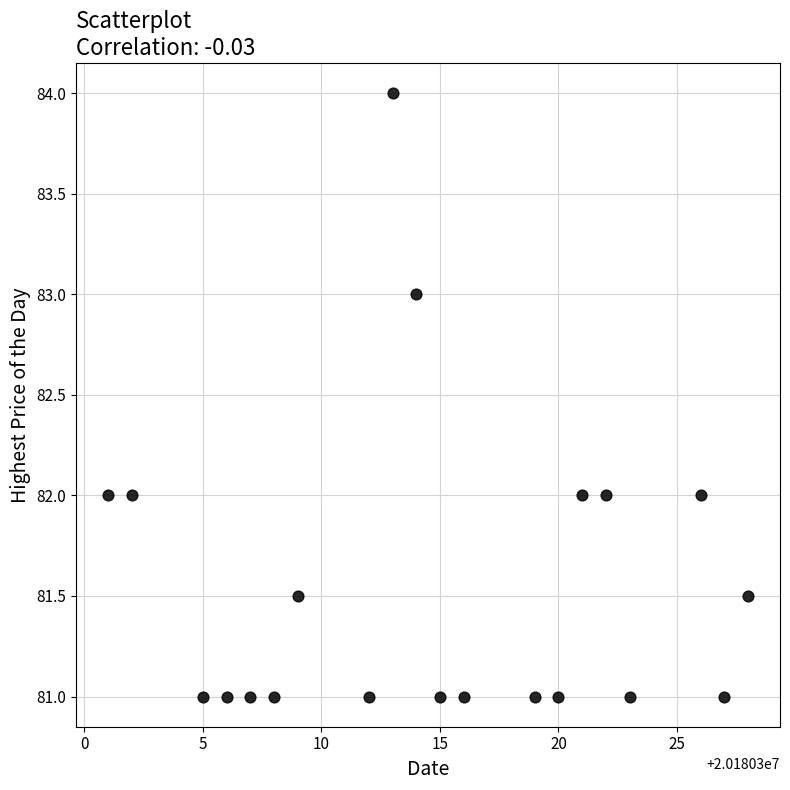

What is the range of Y values (max minus min)?

3.0